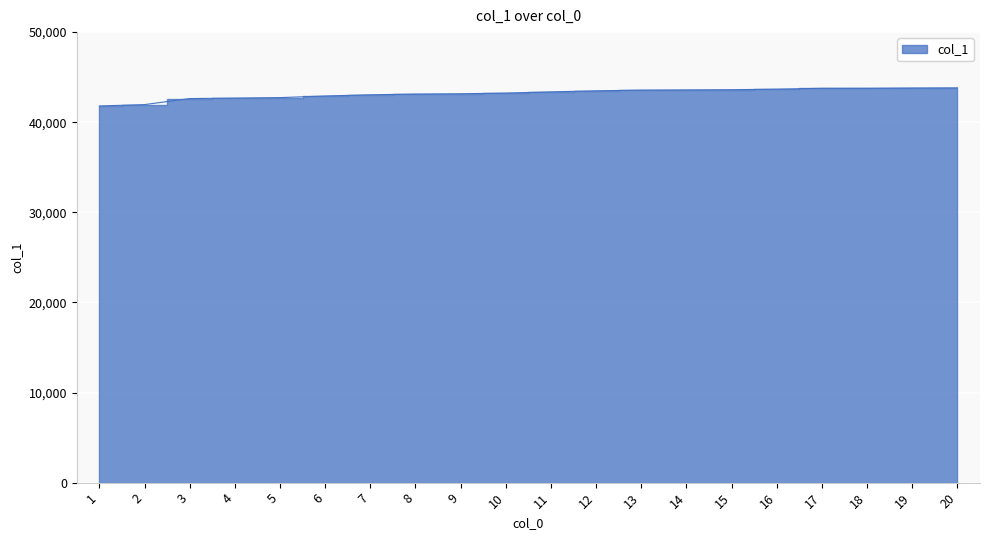

Is it true that the value at 12 is 28199?

False